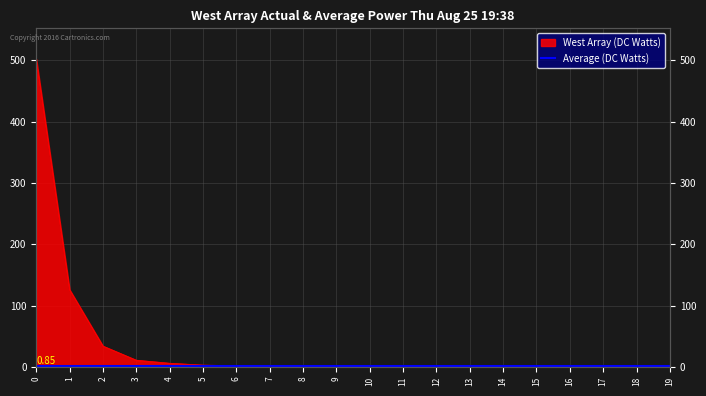

How many values are above zero?

13